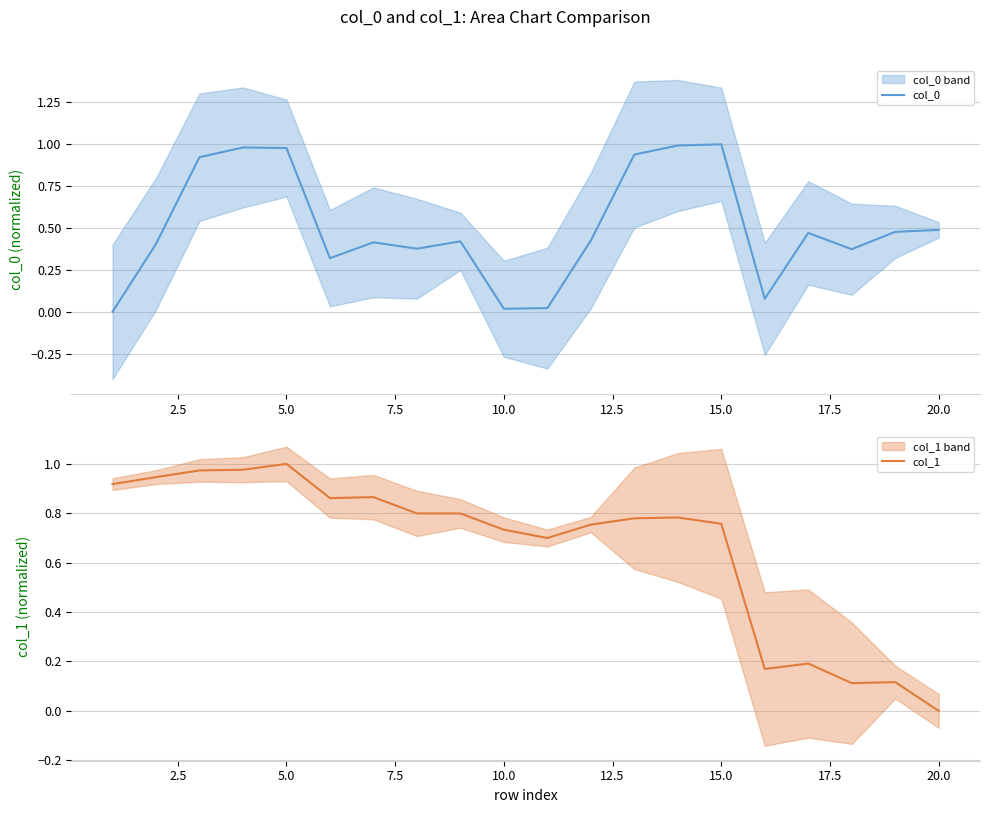

How many interior local peaks does the col_1 series have?

5